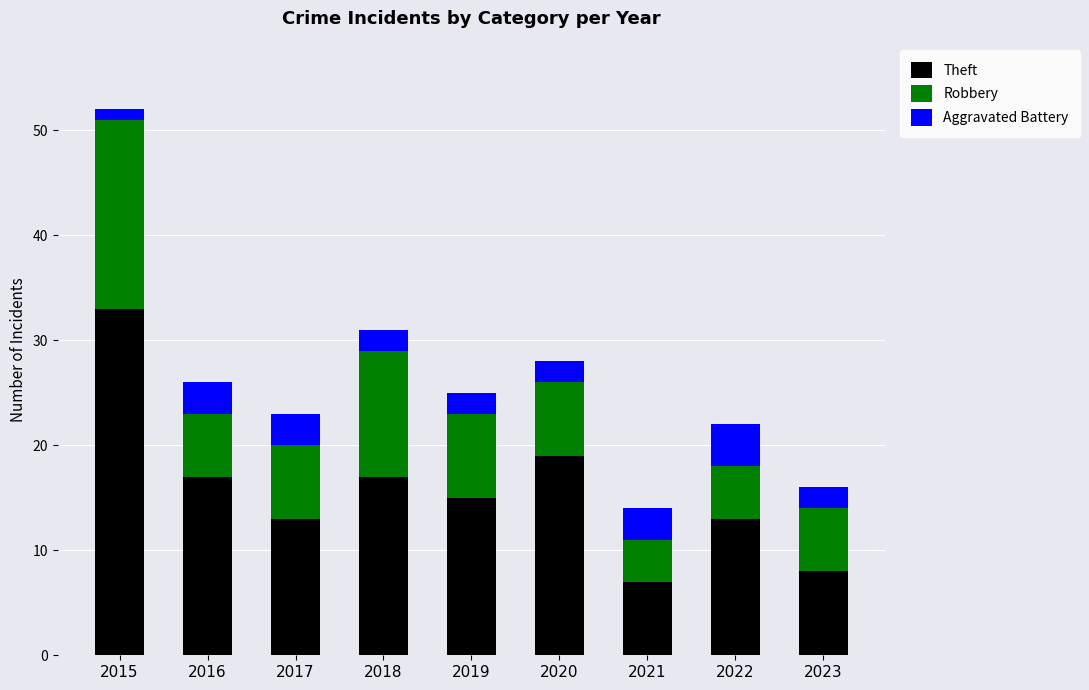

Which category has the highest value in the Theft series?

2015